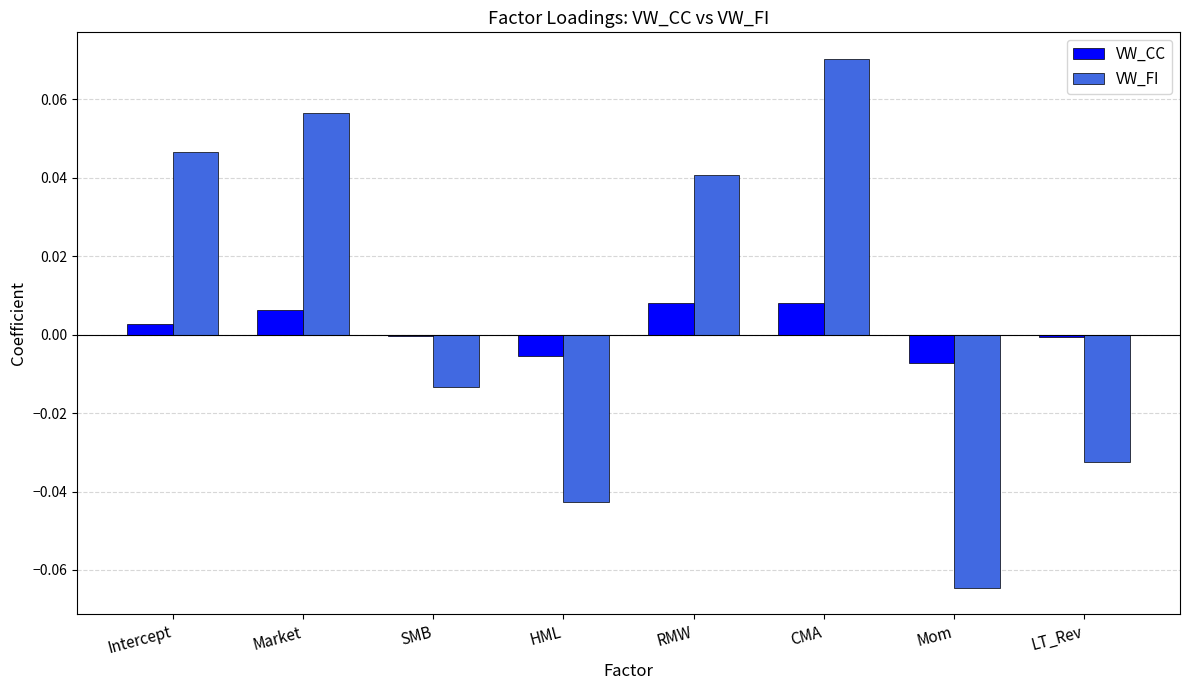

Count the number of data series in this chart.

2